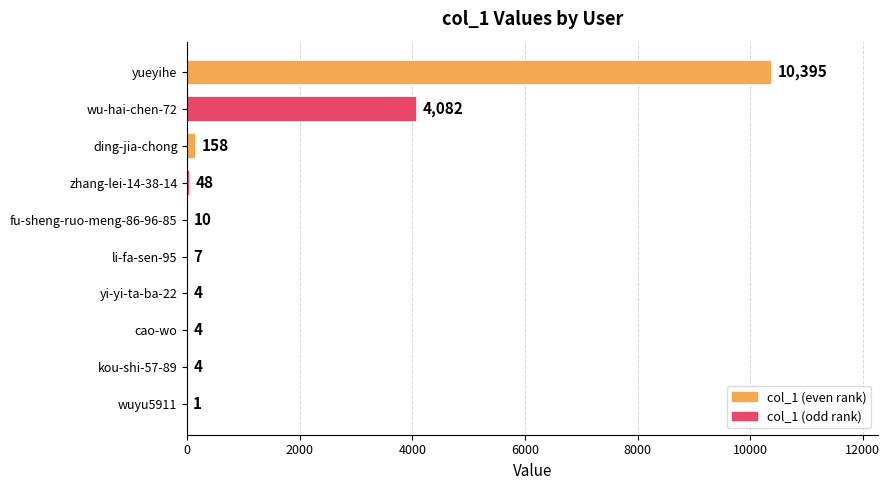

At which label is the value closest to 5198?

wu-hai-chen-72